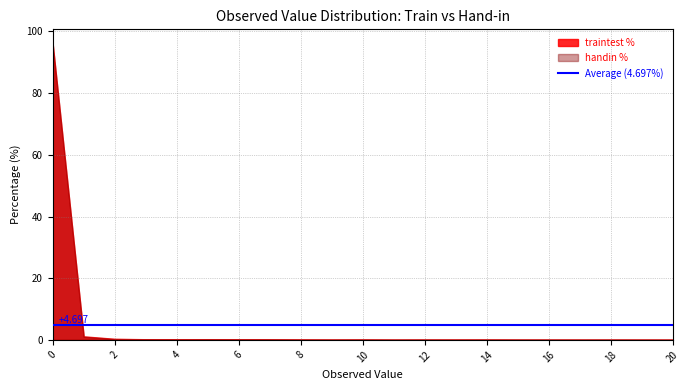

Rank the categories by traintest % value from highest to lowest.

0, 1, 2, 3, 4, 5, 6, 7, 8, 10, 14, 9, 12, 13, 15, 16, 11, 17, 19, 18, 20